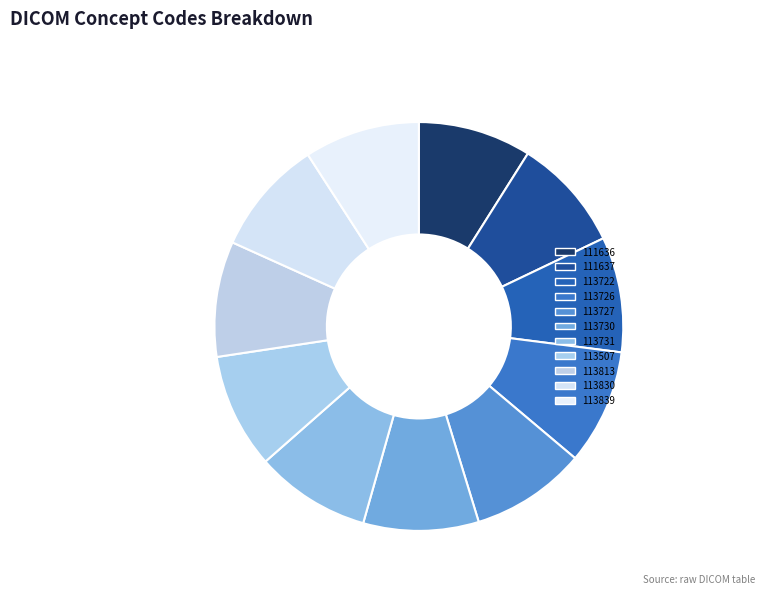

Rank the categories by value from highest to lowest.

113839, 113830, 113813, 113731, 113730, 113727, 113726, 113722, 113507, 111637, 111636